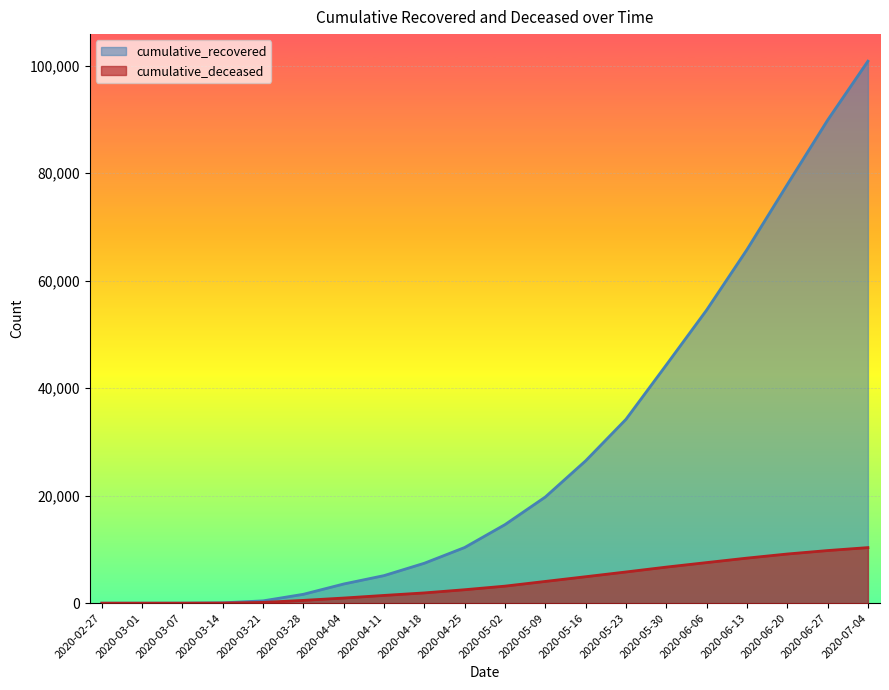

True or false: cumulative_deceased and cumulative_recovered cross at least once.

False